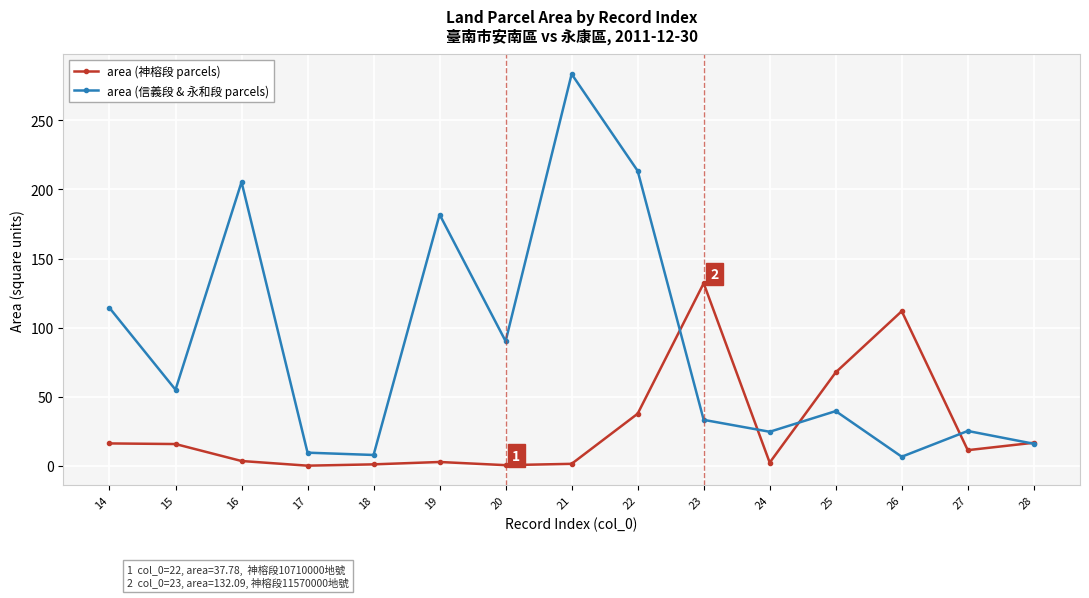

At 16, list the series in order from smallest to largest.

area (神榕段 parcels), area (信義段 & 永和段 parcels)